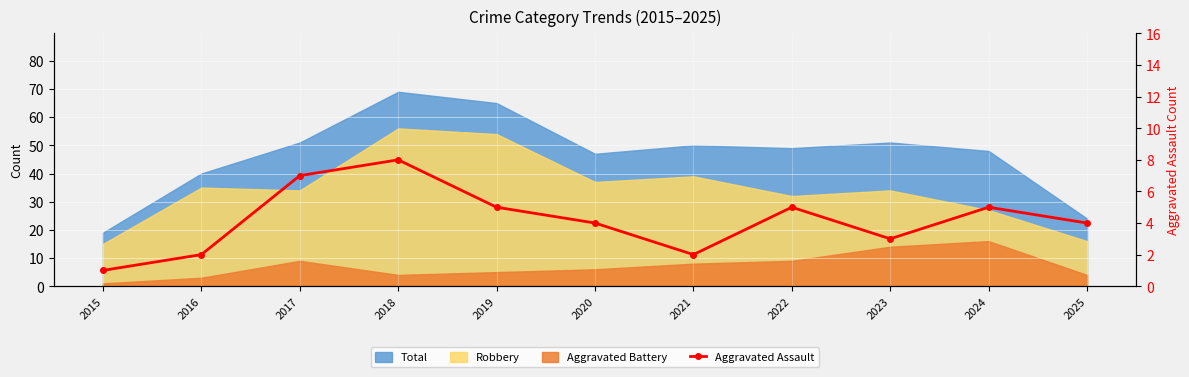

Reading left to right, extract all data points from this chart.

2015=1	2016=2	2017=7	2018=8	2019=5	2020=4	2021=2	2022=5	2023=3	2024=5	2025=4